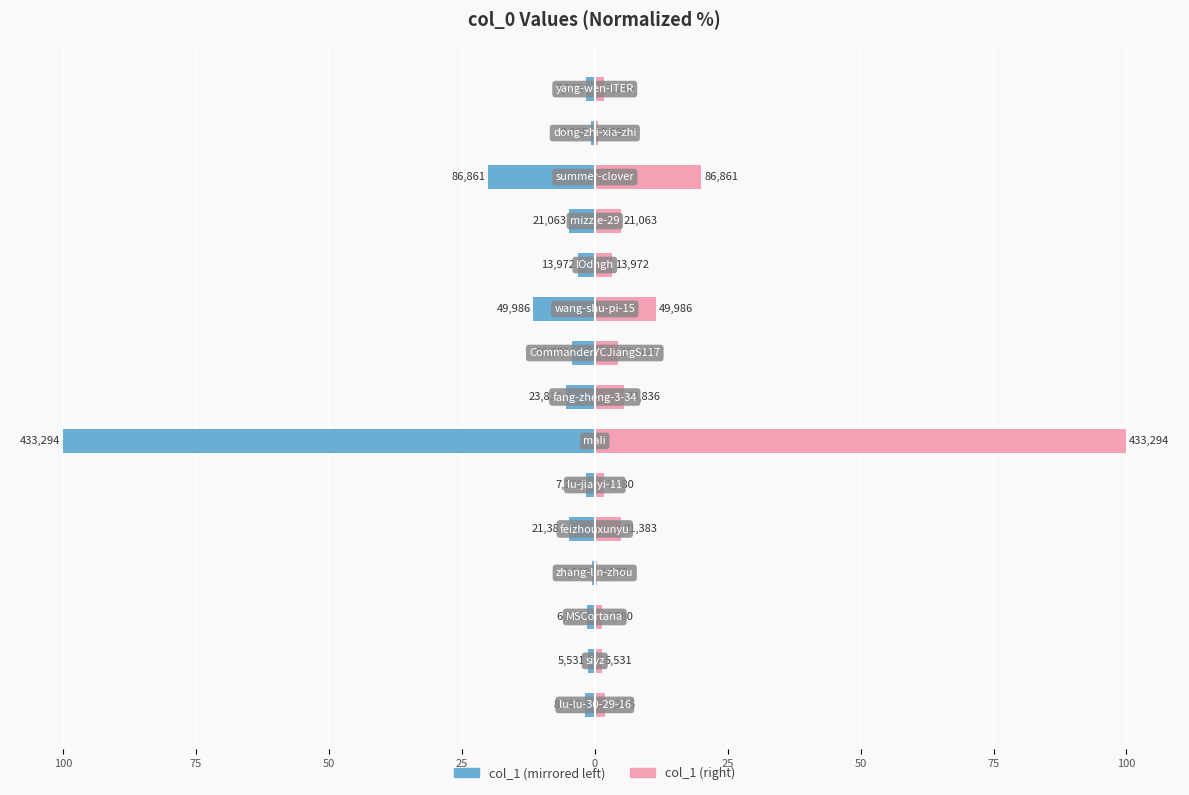

What is the lowest value of the col_1 (left) series?

-100.0